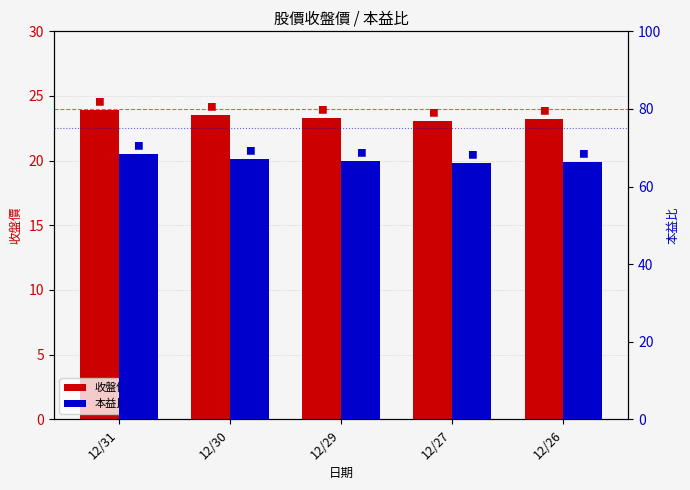

At which category is the sum across all series the highest?

12/31